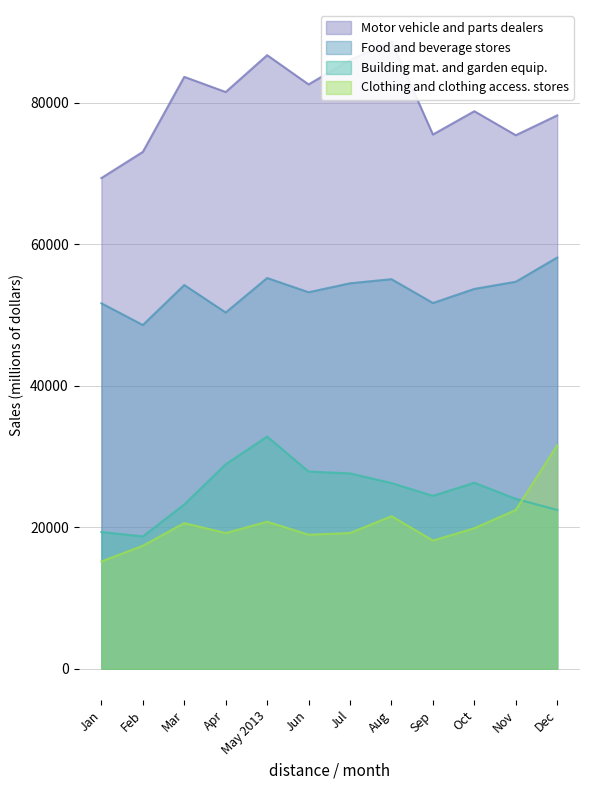

True or false: Motor vehicle and parts dealers has more than 1 interior local peaks.

True